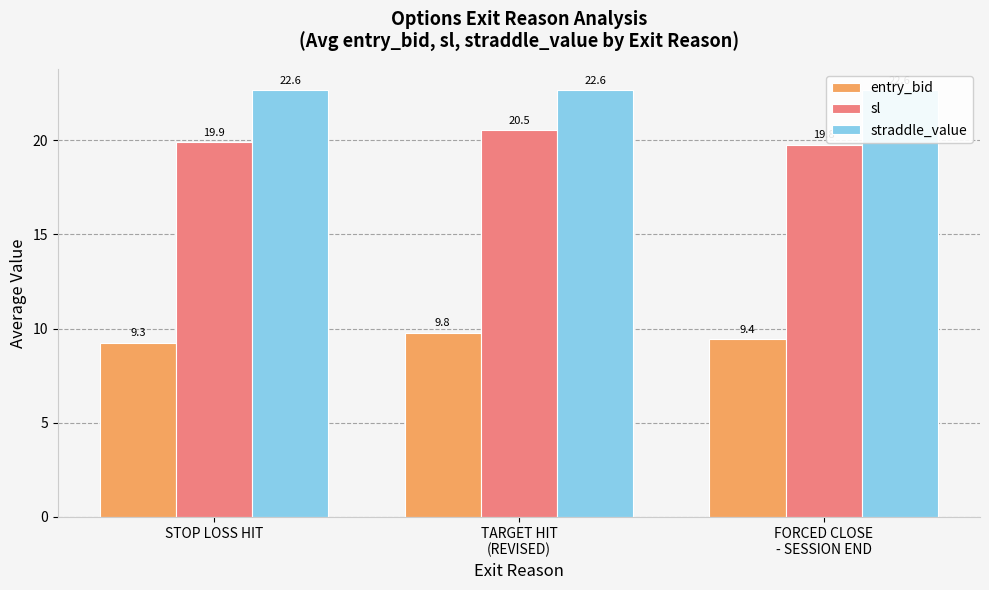

Is it true that sl equals 19.8 at FORCED CLOSE
- SESSION END?

True